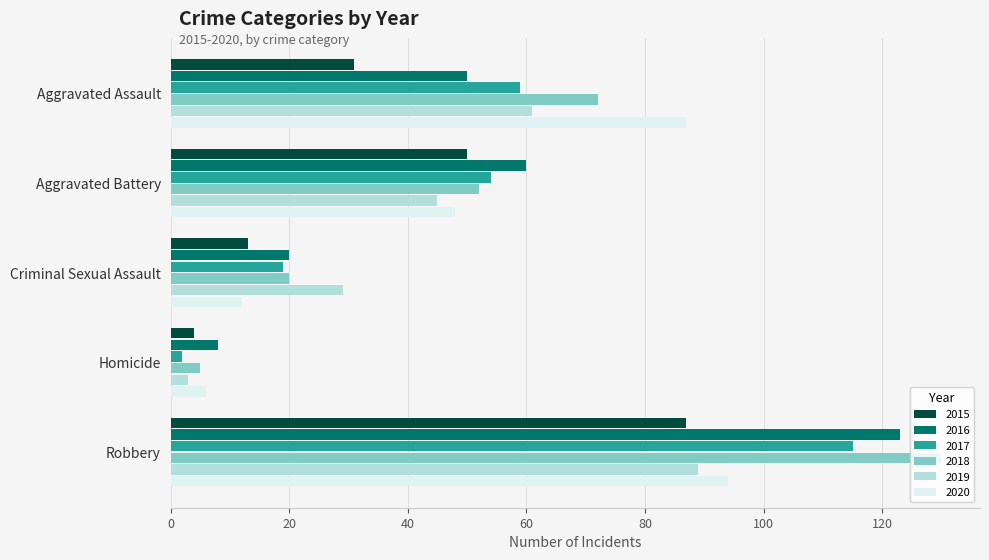

What is the difference between the highest and lowest values at Aggravated Assault?

56